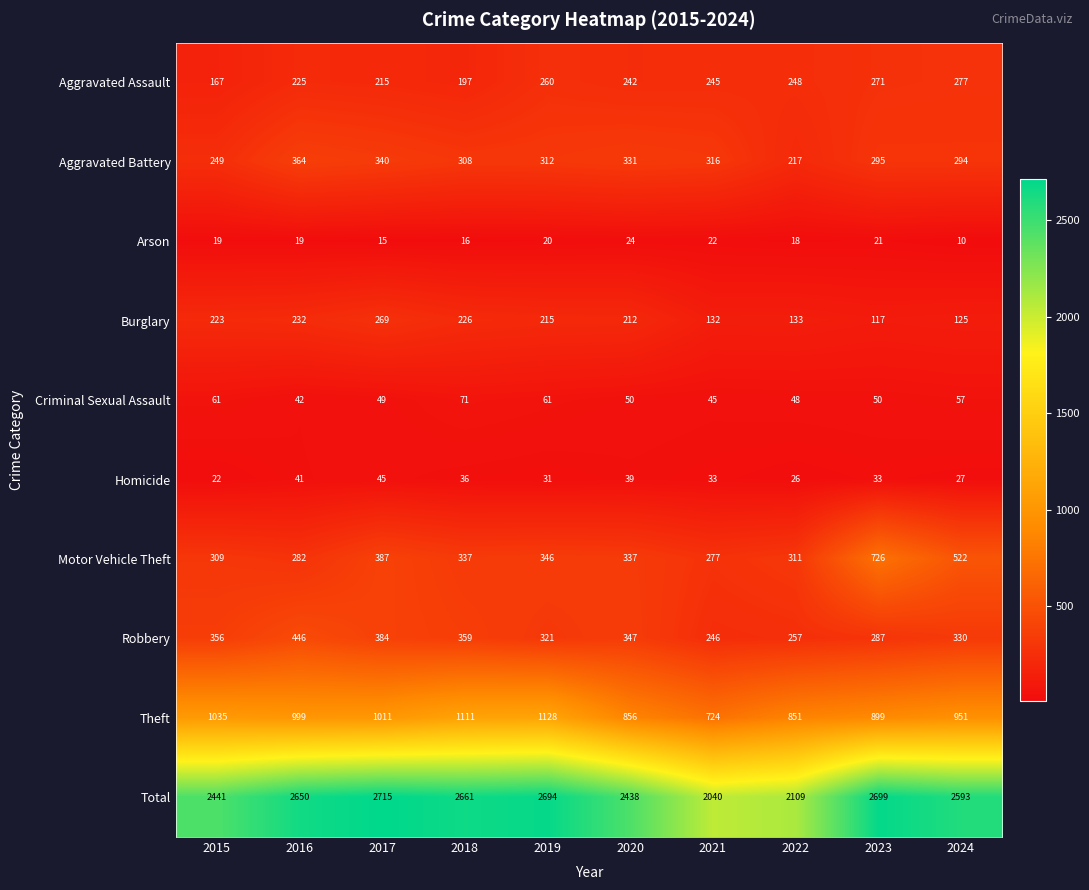

How many distinct data groups are displayed?

10